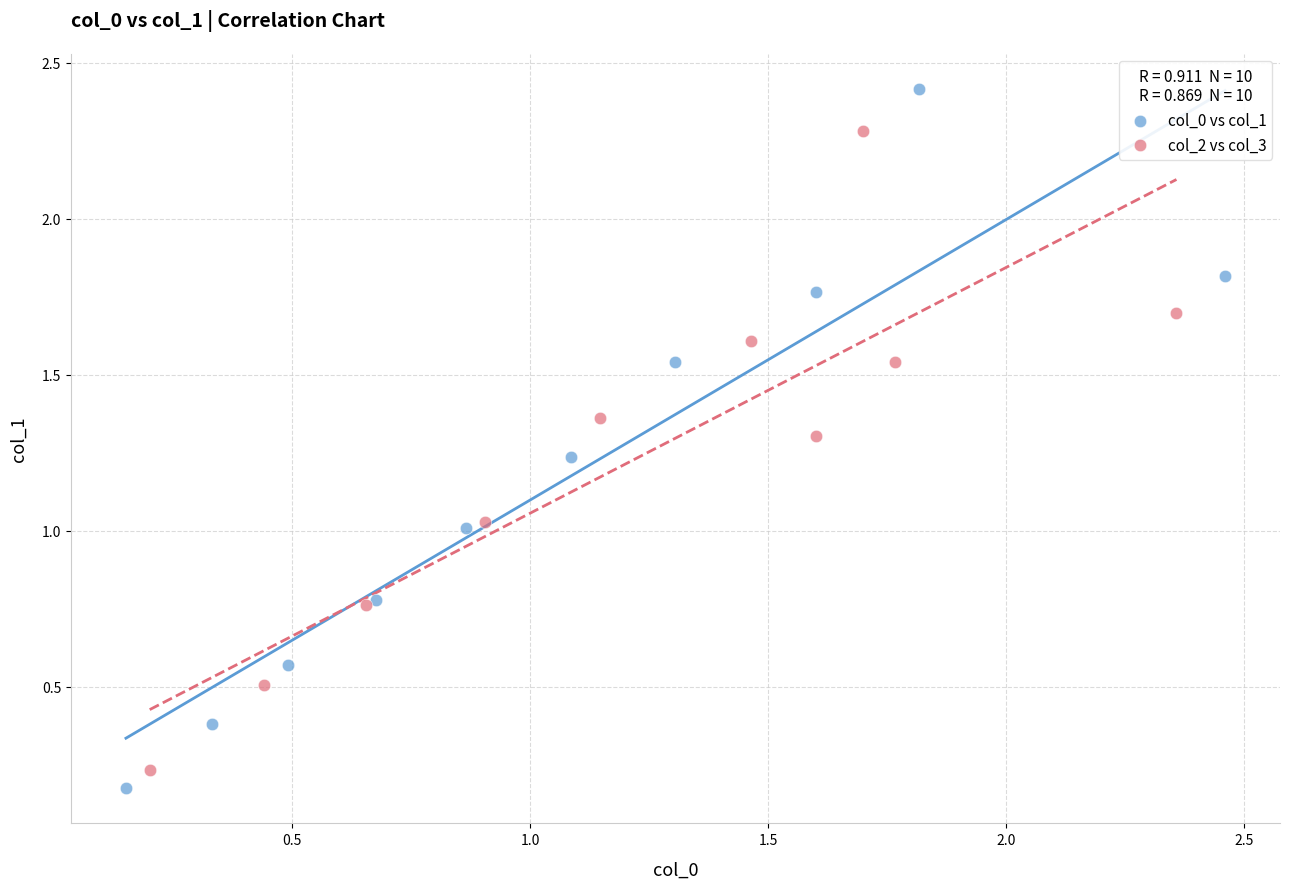

Which series contains the lowest Y value?

col_0 vs col_1